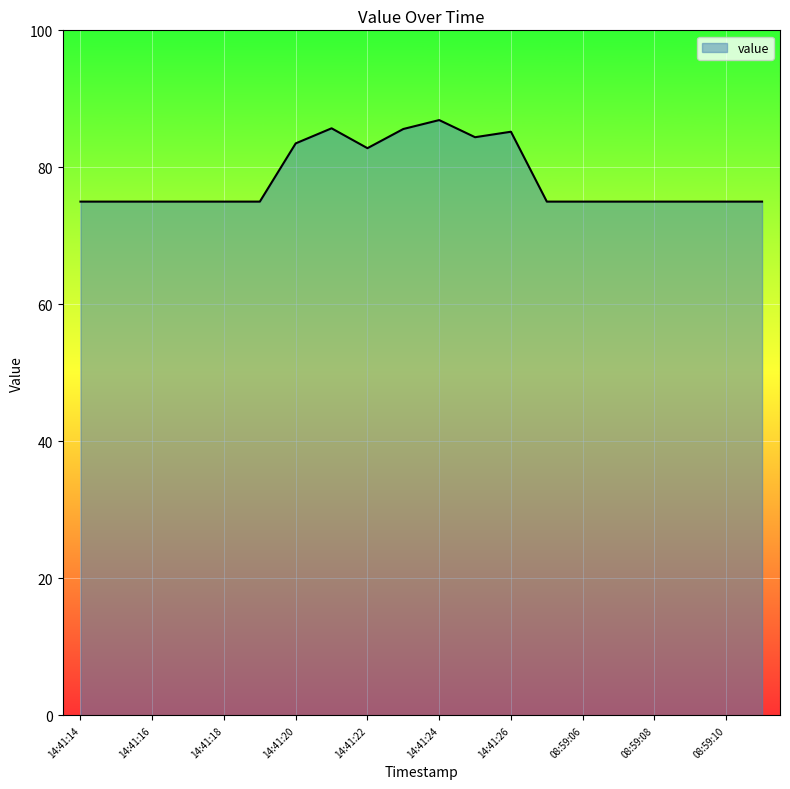

What is the smallest value displayed?

75.0